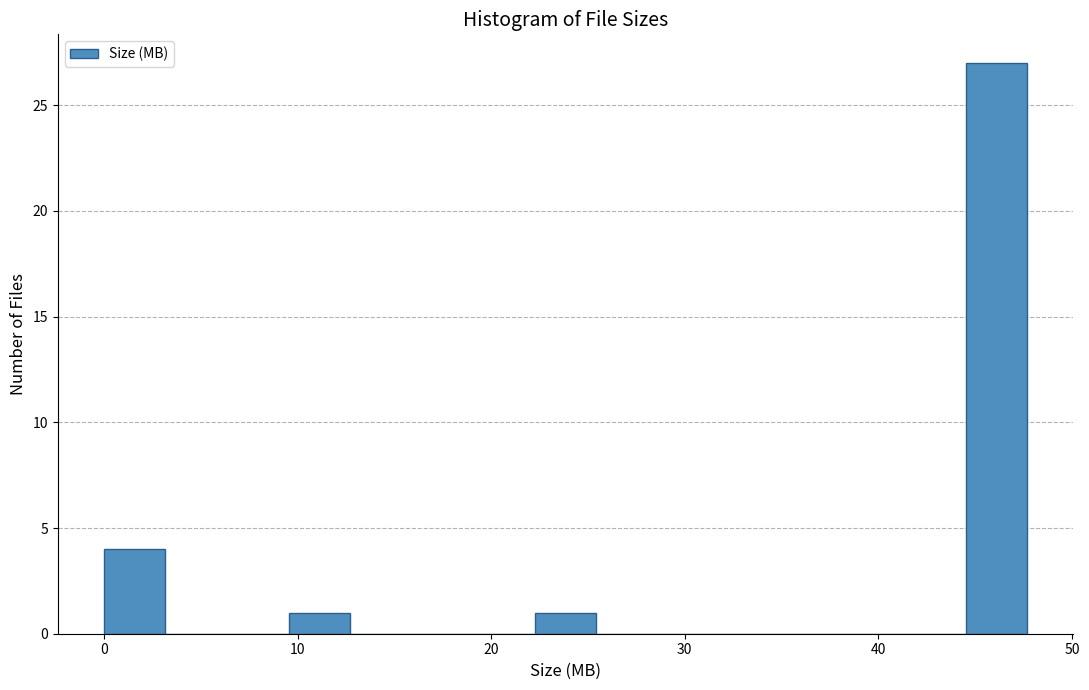

Around what value on the x-axis is the tallest bar? Give the approximate position of its centre, as read against the axis.

46